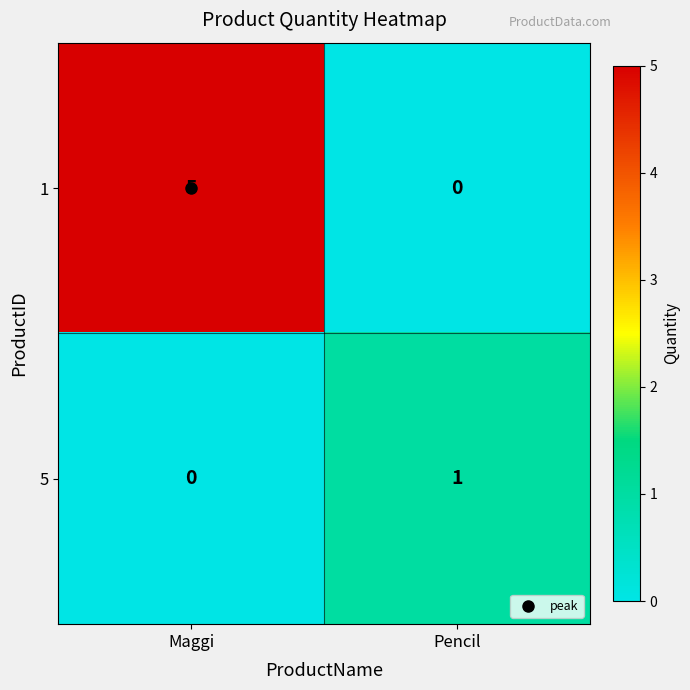

What is the difference between the maximum and minimum values in the 1 series?

5